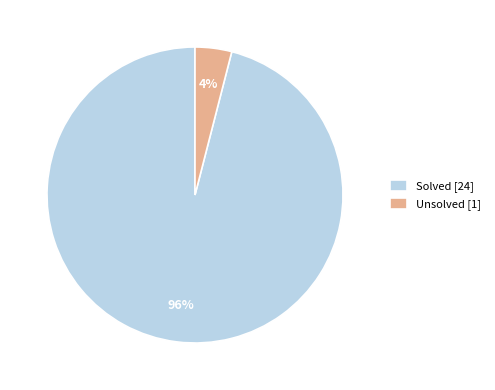

How many segments does this pie chart have?

2